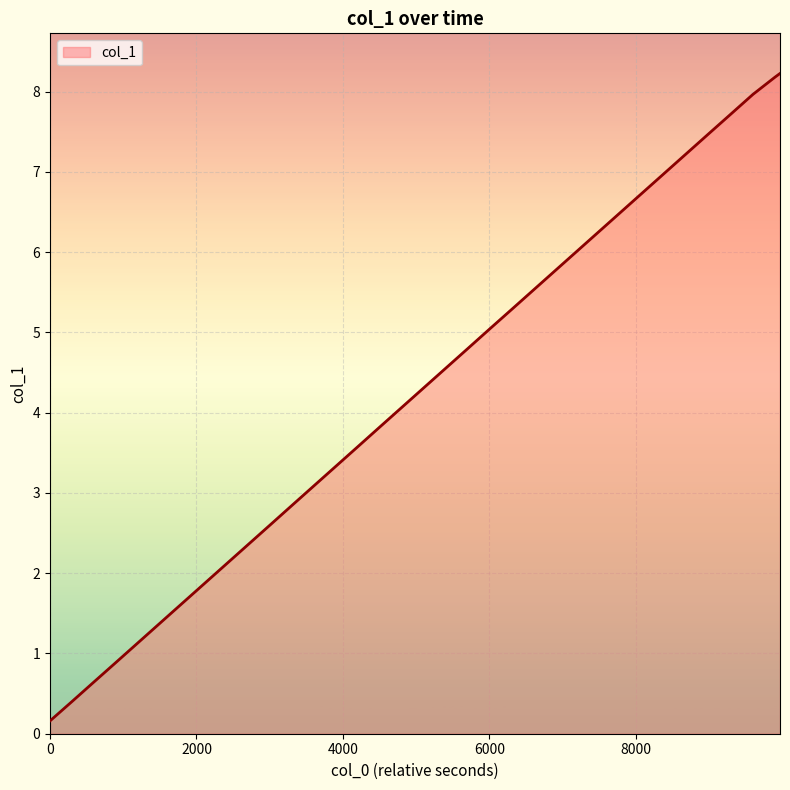

True or false: the data has more than 2 interior local peaks.

False